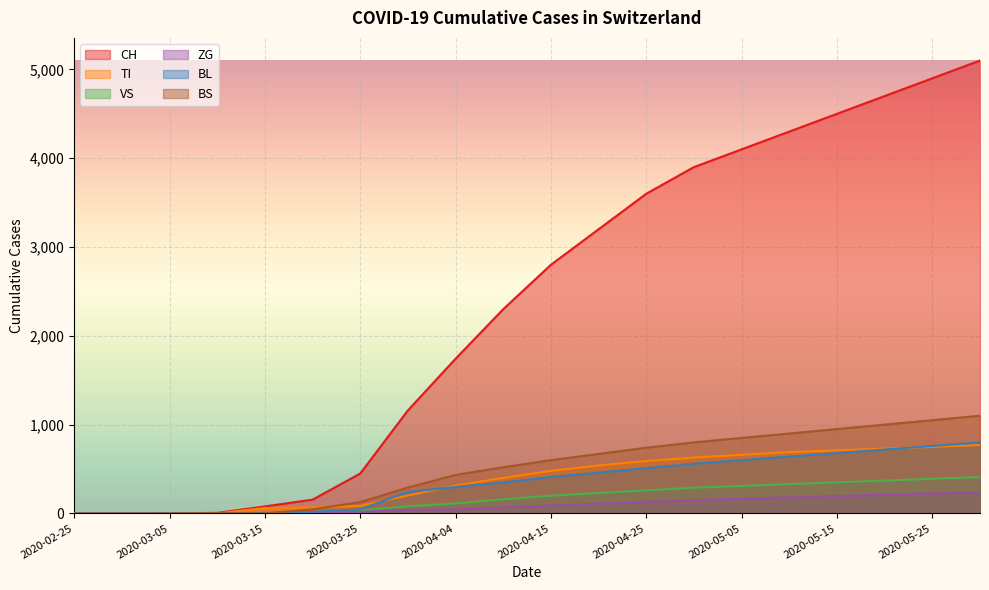

How many lines are shown in the chart?

6